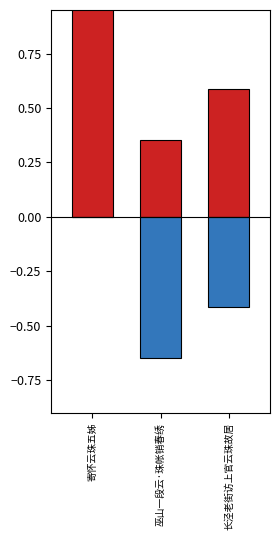

Rank the series at 巫山一段云·珠帐销春绣 from highest to lowest value.

col_0_pos, col_0_neg